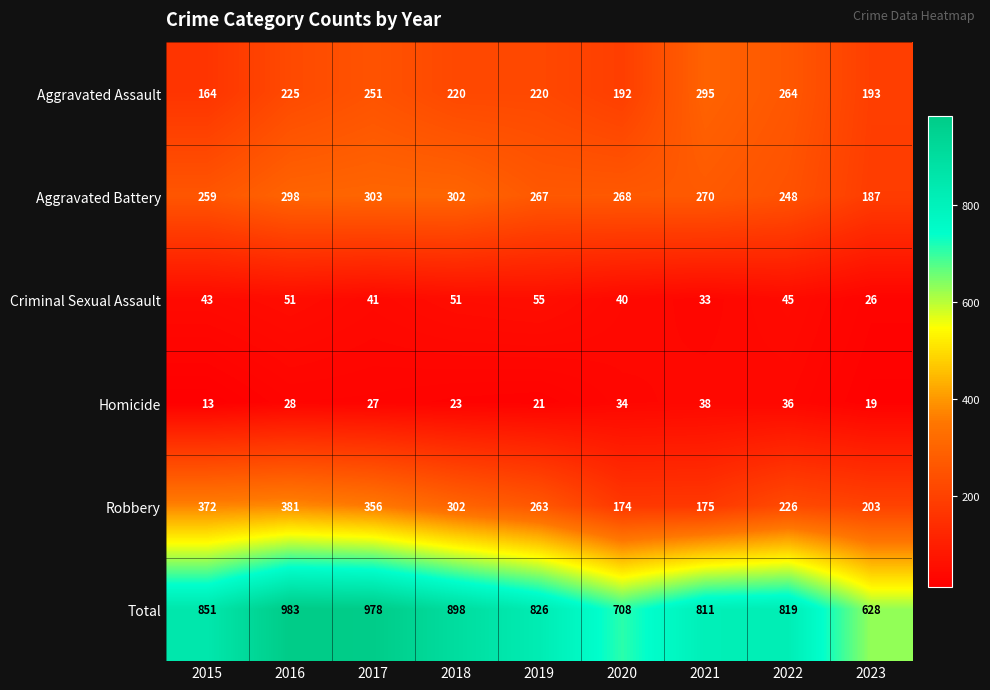

Which series changed the most between 2017 and 2021?

Robbery